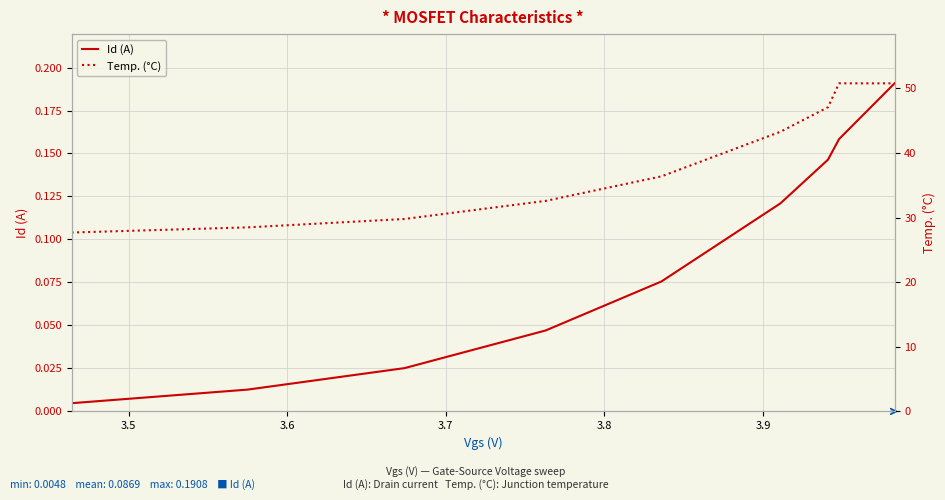

True or false: Id (A) and Temp. (°C) cross at least once.

False